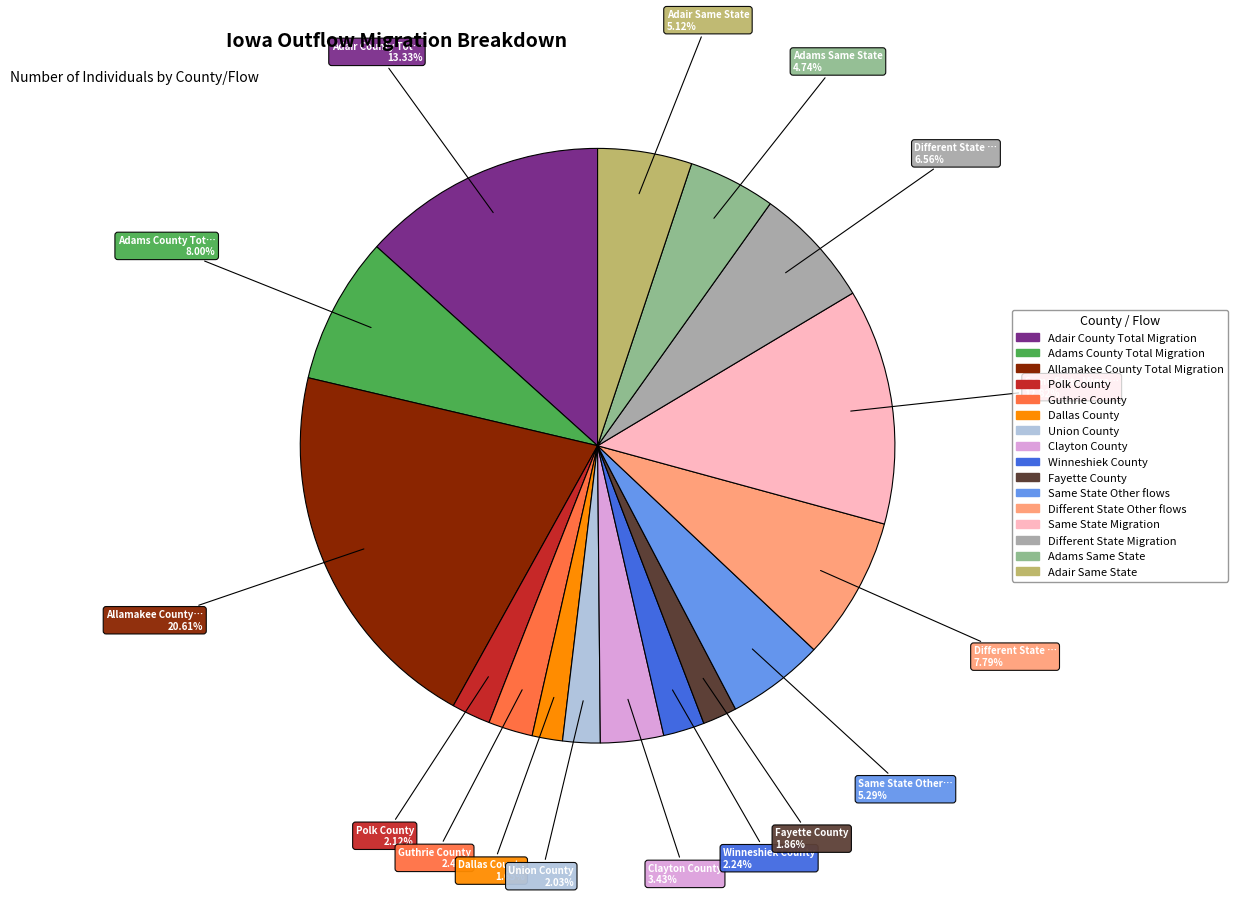

Is it true that Adams County Total Migration is 17% of the pie?

False